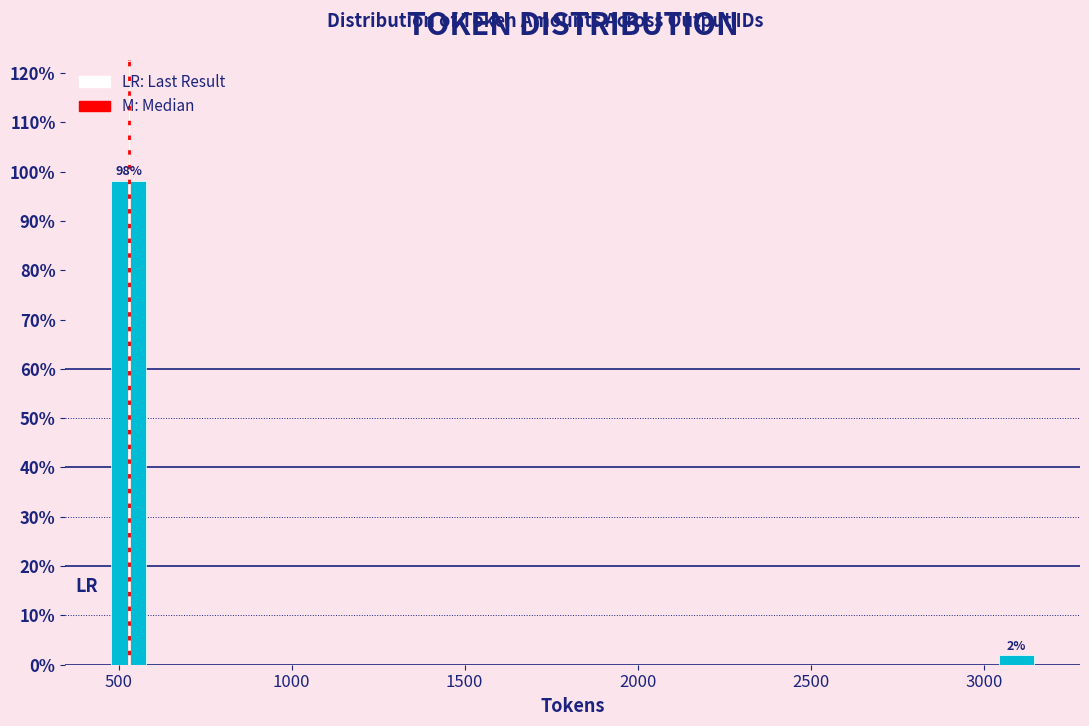

Which category has the highest value across all series?

500